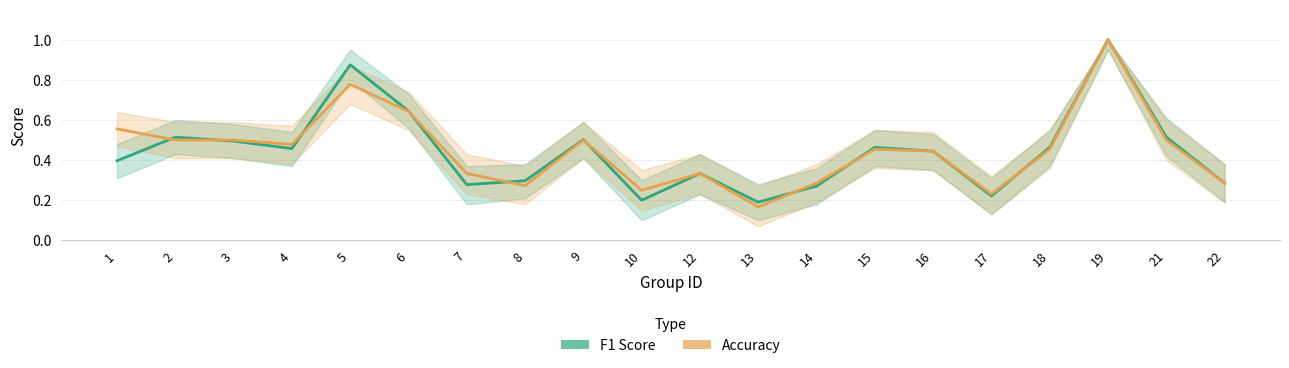

At which category does F1 Score reach its first local peak?

2